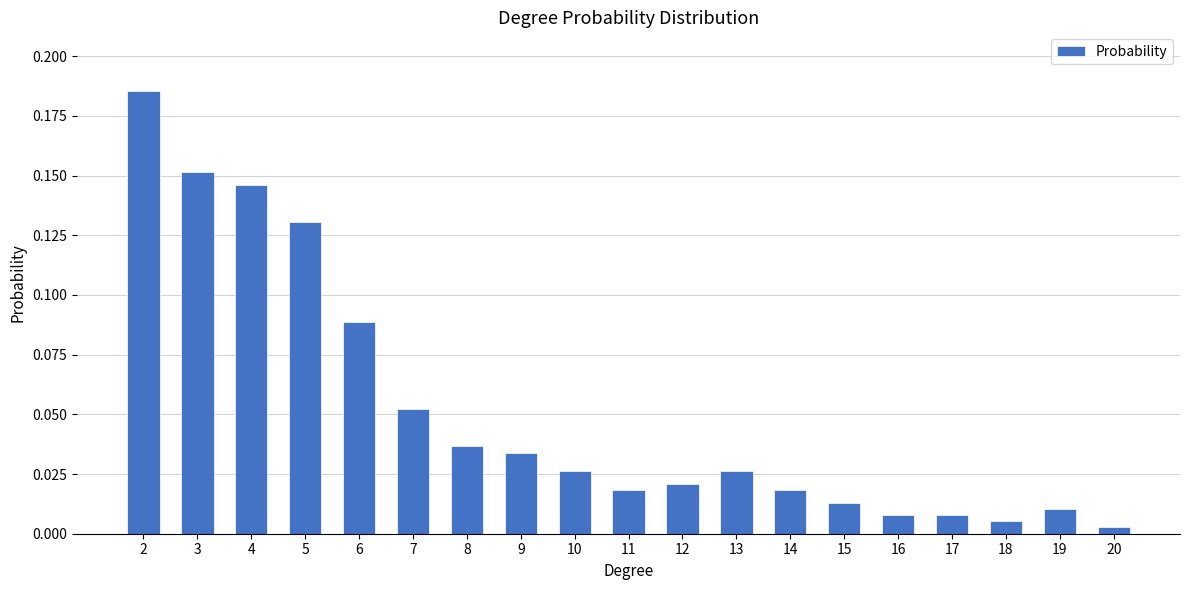

Are the bars grouped side by side (vs. stacked)?

No